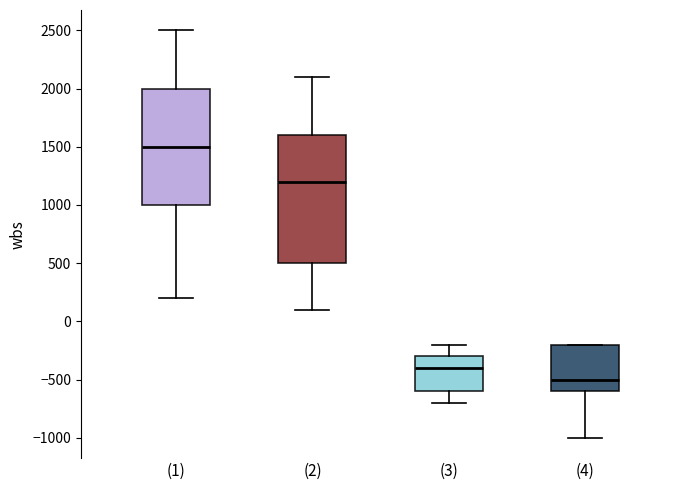

Reading left to right, transcribe this box plot: for each box, give where its median line is, the range the box spans, and where its two whiskers end, as read against the y-axis. The values are not printed on the chart, so give them approximately, as read against the axis.

(1): median 1500, box 1000 to 2000, whiskers 200 to 2500
(2): median 1200, box 500 to 1600, whiskers 100 to 2100
(3): median -400, box -600 to -300, whiskers -700 to -200
(4): median -500, box -600 to -200, whiskers -1000 to -200